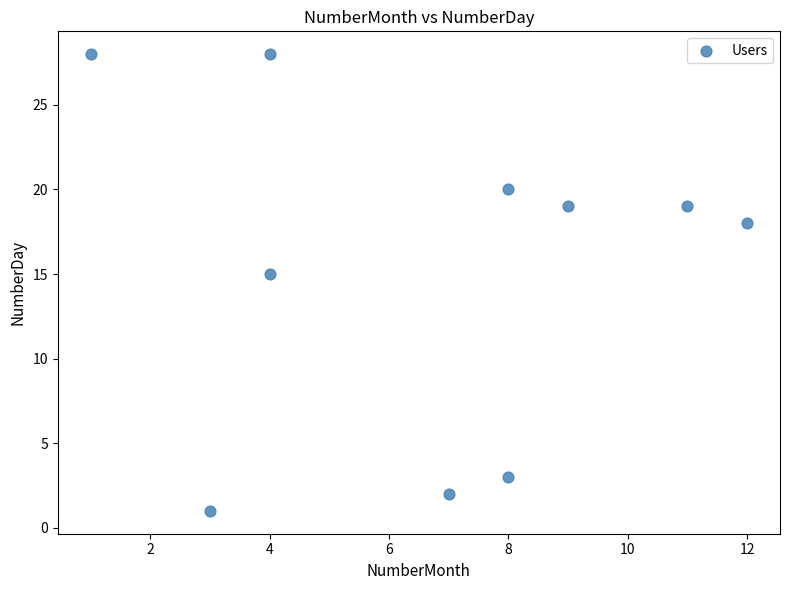

What is the range of Y values (max minus min)?

27